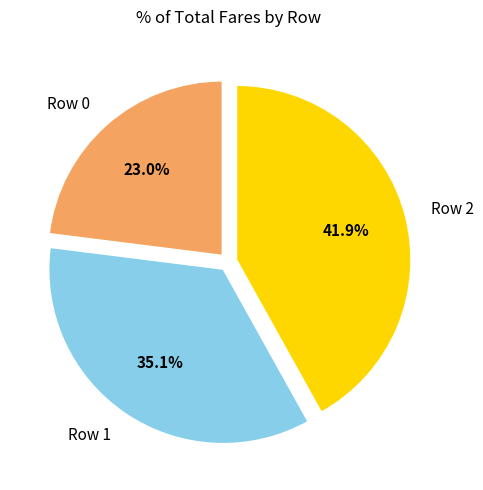

Which slice is the largest?

Row 2